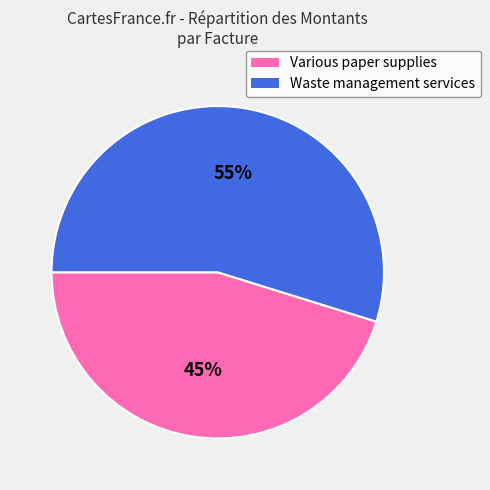

Is there any slice that represents more than half of the pie?

Yes